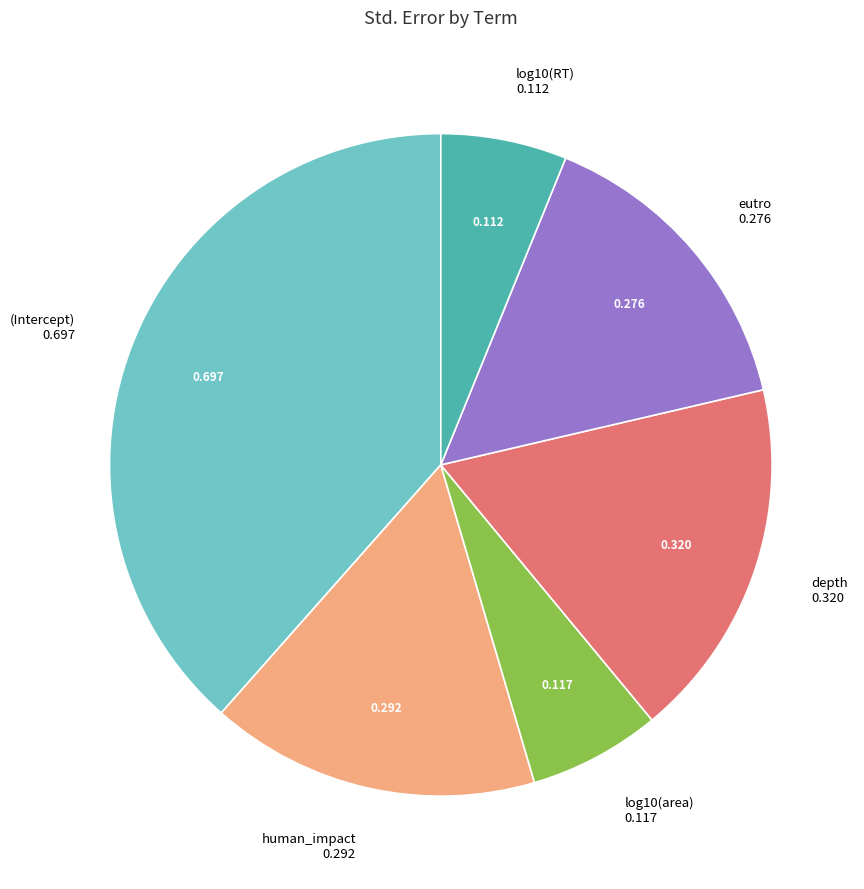

Which has a higher value, human_impact or log10(area)?

human_impact